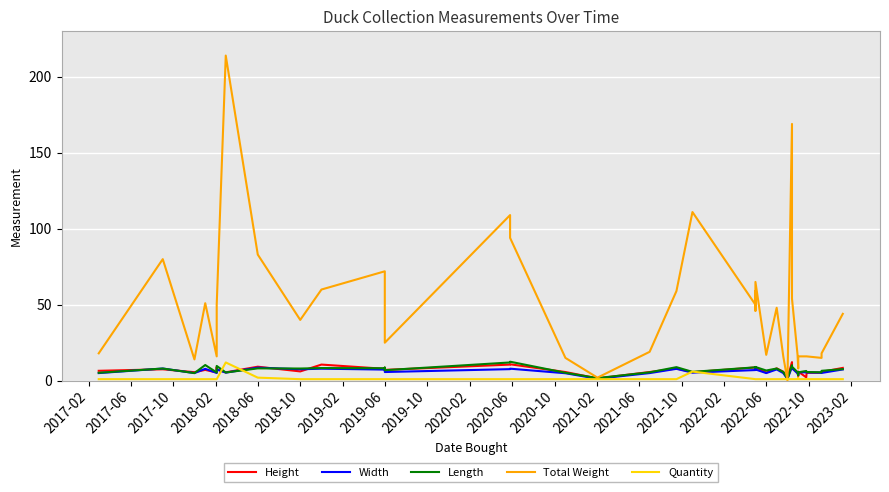

Which series has the largest total across all categories?

Total Weight